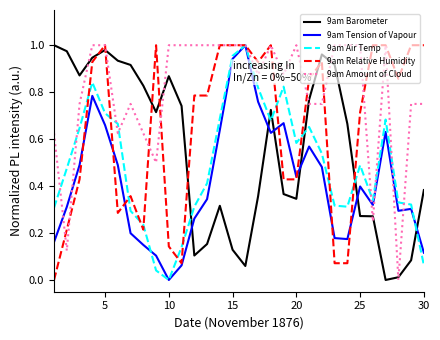

Does the chart display data point markers on the line(s)?

No